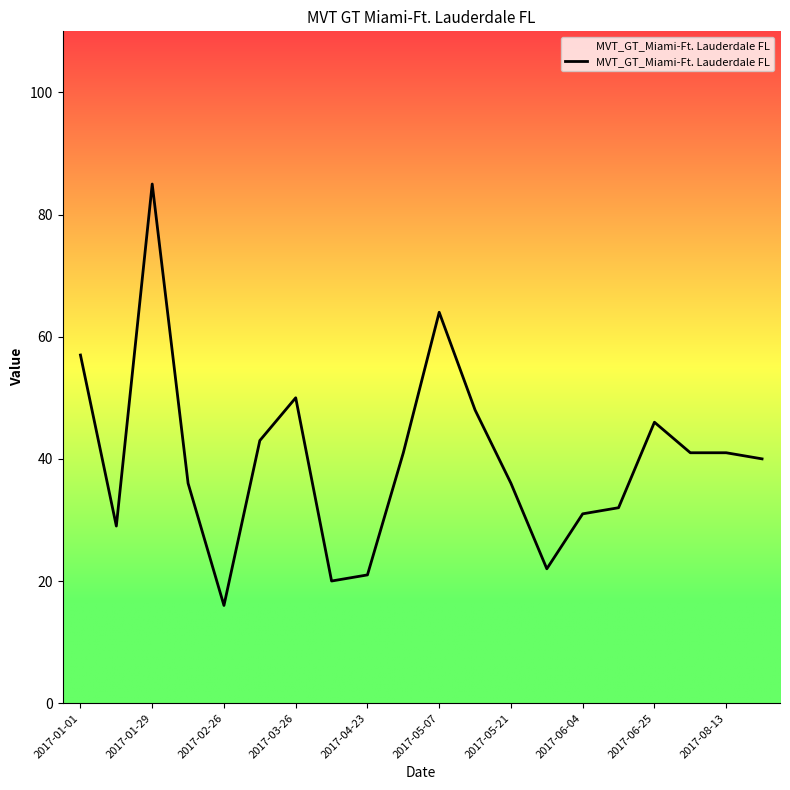

What is the minimum value shown in the chart?

16